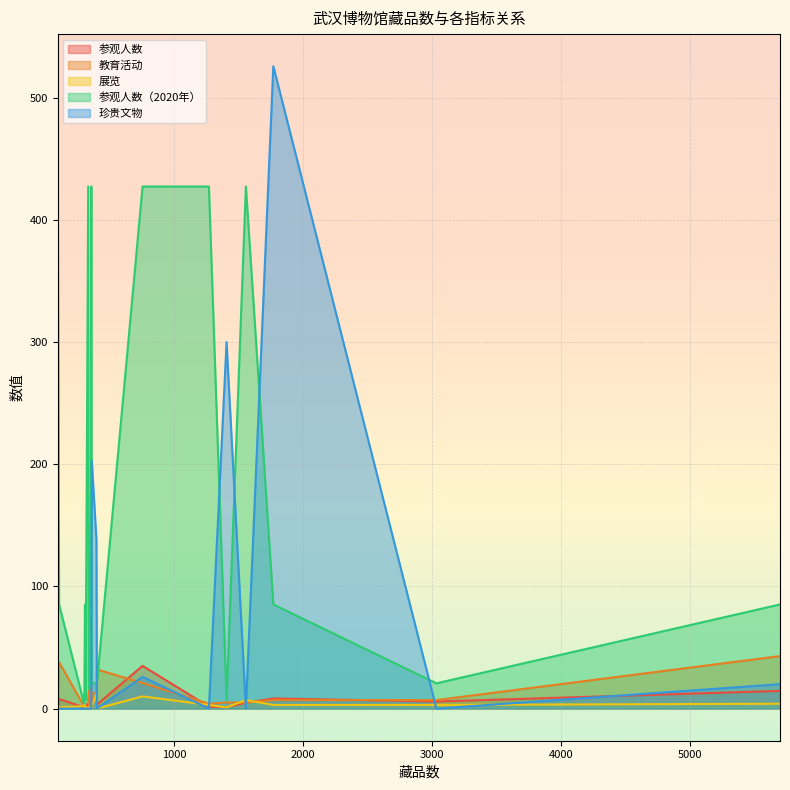

Rank the categories by 珍贵文物 value from lowest to highest.

354, 305, 300, 1267, 398, 3033, 1554, 104, 298, 330, 335, 350, 310, 94, 5700, 752, 394, 358, 1404, 1767